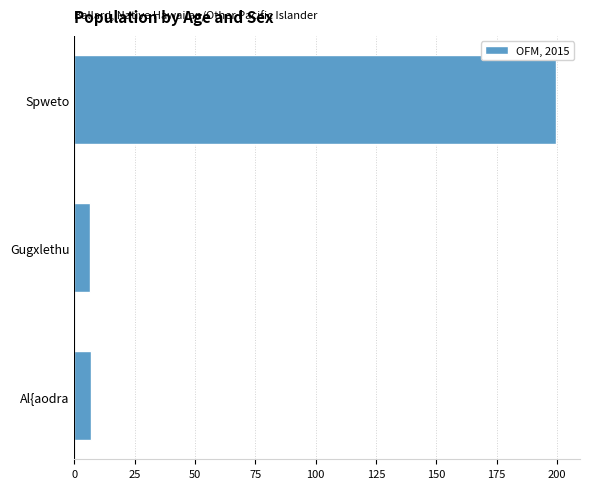

What is the difference between the second highest and minimum values?

0.5